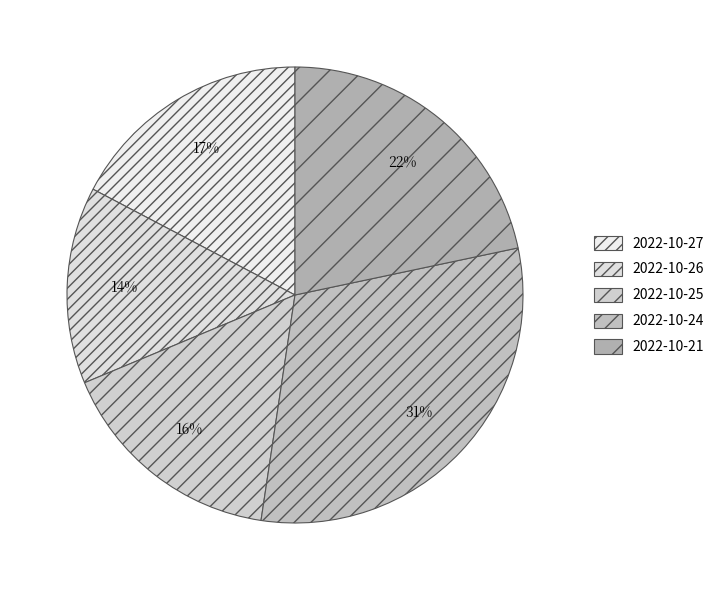

To the nearest percent, what percentage of the pie is 2022-10-27?

17%